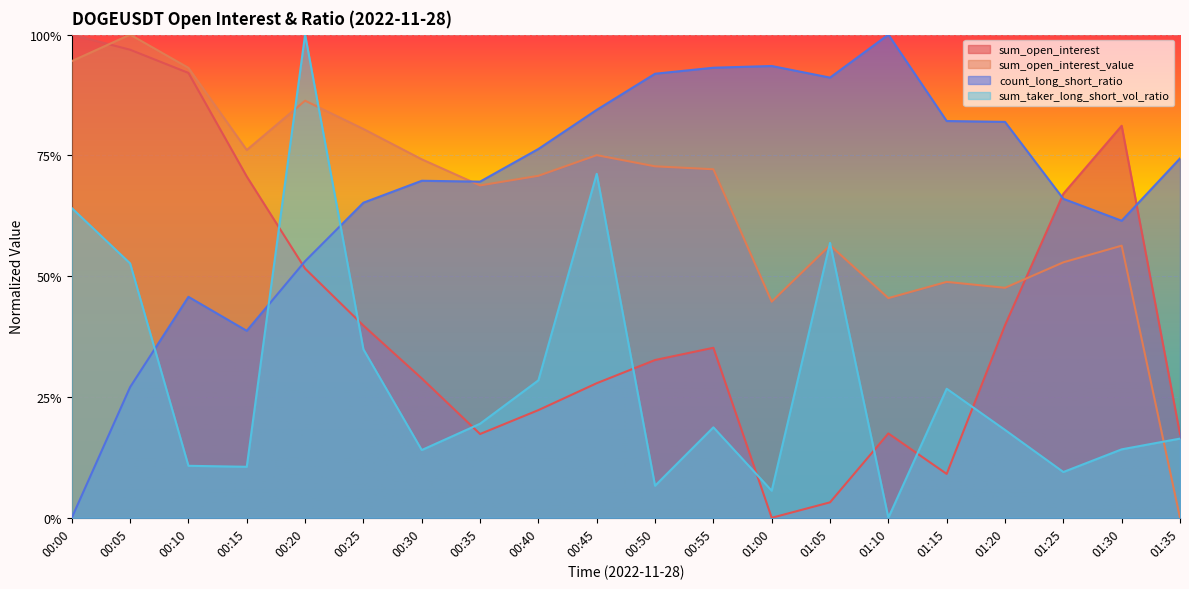

What is the difference between the sum_open_interest_value values at 01:10 and 00:15?

0.3